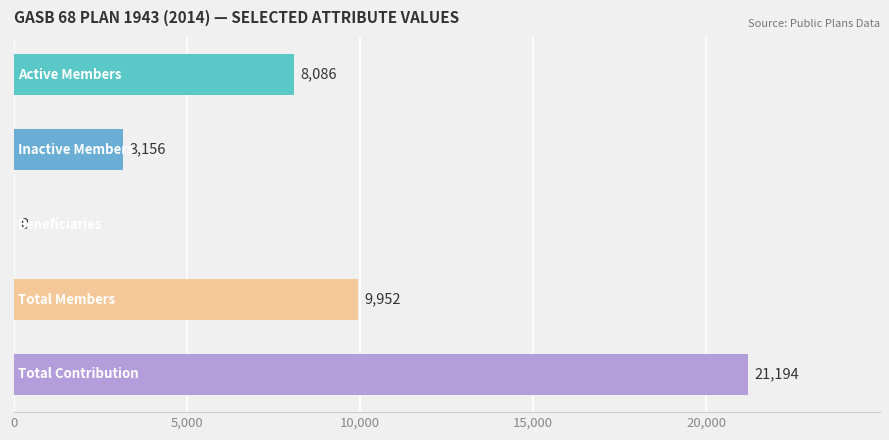

What is the sum of all values?

42388